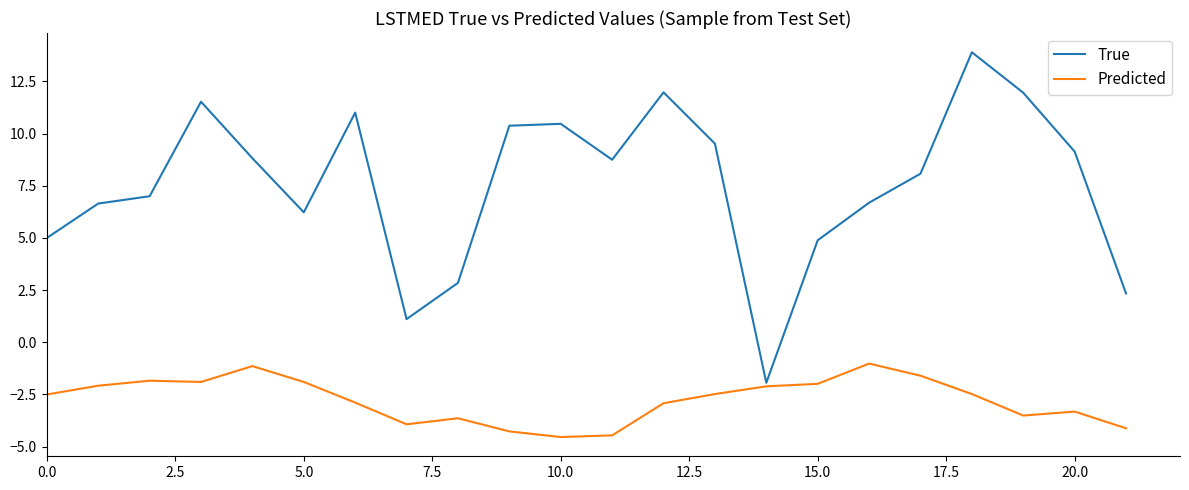

How many values in True are below zero?

1